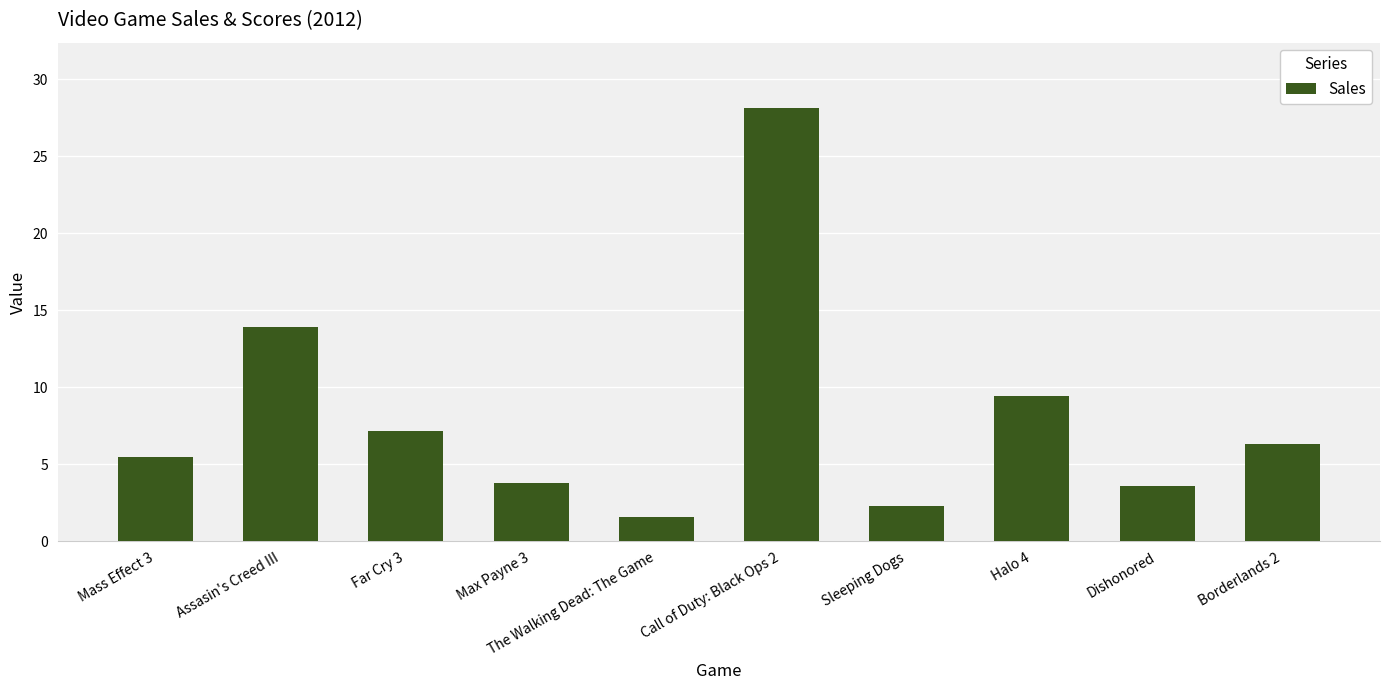

What is the difference between the maximum and minimum values?

26.5